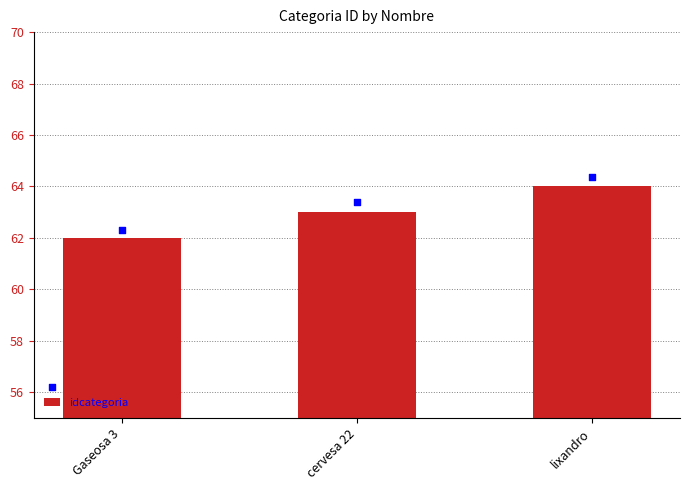

What is the ratio of the value at lixandro to the value at Gaseosa 3?

1.0